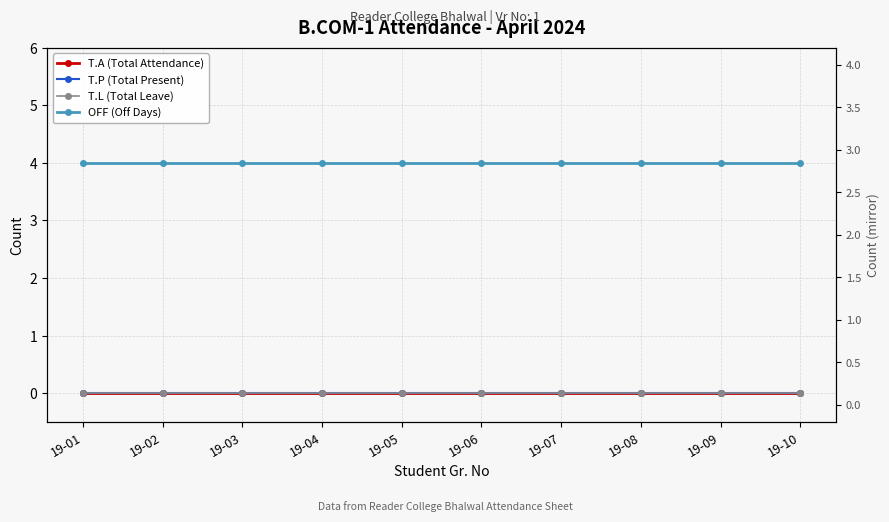

Which series has the largest total across all categories?

OFF (Off Days)